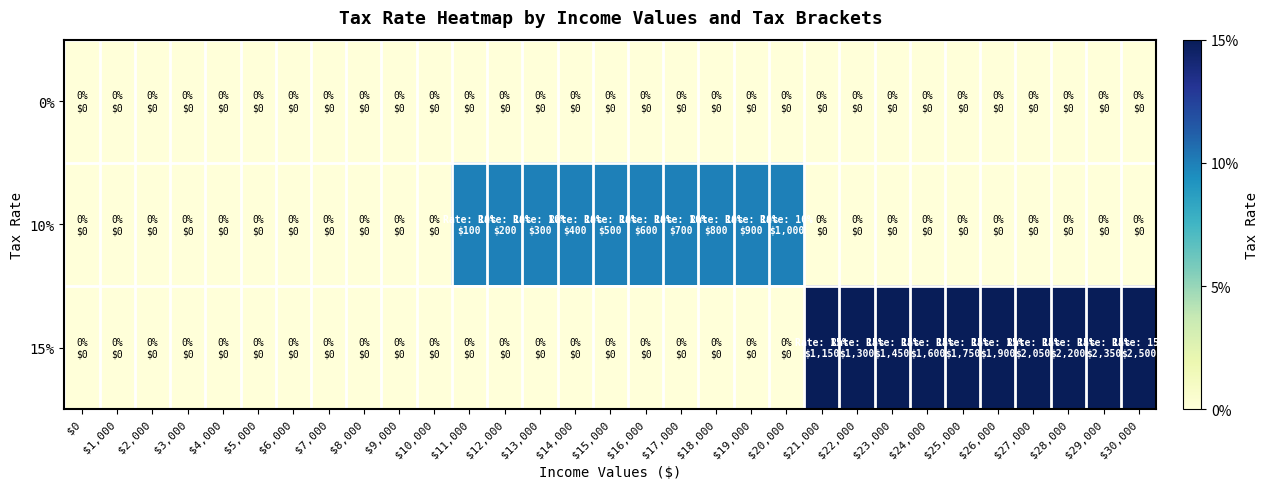

Reading left to right, what are all the values shown in this chart?

0%: $0=0.0	$1,000=0.0	$2,000=0.0	$3,000=0.0	$4,000=0.0	$5,000=0.0	$6,000=0.0	$7,000=0.0	$8,000=0.0	$9,000=0.0	$10,000=0.0	$11,000=0.0	$12,000=0.0	$13,000=0.0	$14,000=0.0	$15,000=0.0	$16,000=0.0	$17,000=0.0	$18,000=0.0	$19,000=0.0	$20,000=0.0	$21,000=0.0	$22,000=0.0	$23,000=0.0	$24,000=0.0	$25,000=0.0	$26,000=0.0	$27,000=0.0	$28,000=0.0	$29,000=0.0	$30,000=0.0
10%: $0=0.0	$1,000=0.0	$2,000=0.0	$3,000=0.0	$4,000=0.0	$5,000=0.0	$6,000=0.0	$7,000=0.0	$8,000=0.0	$9,000=0.0	$10,000=0.0	$11,000=0.1	$12,000=0.1	$13,000=0.1	$14,000=0.1	$15,000=0.1	$16,000=0.1	$17,000=0.1	$18,000=0.1	$19,000=0.1	$20,000=0.1	$21,000=0.0	$22,000=0.0	$23,000=0.0	$24,000=0.0	$25,000=0.0	$26,000=0.0	$27,000=0.0	$28,000=0.0	$29,000=0.0	$30,000=0.0
15%: $0=0.0	$1,000=0.0	$2,000=0.0	$3,000=0.0	$4,000=0.0	$5,000=0.0	$6,000=0.0	$7,000=0.0	$8,000=0.0	$9,000=0.0	$10,000=0.0	$11,000=0.0	$12,000=0.0	$13,000=0.0	$14,000=0.0	$15,000=0.0	$16,000=0.0	$17,000=0.0	$18,000=0.0	$19,000=0.0	$20,000=0.0	$21,000=0.1	$22,000=0.1	$23,000=0.1	$24,000=0.1	$25,000=0.1	$26,000=0.1	$27,000=0.1	$28,000=0.1	$29,000=0.1	$30,000=0.1